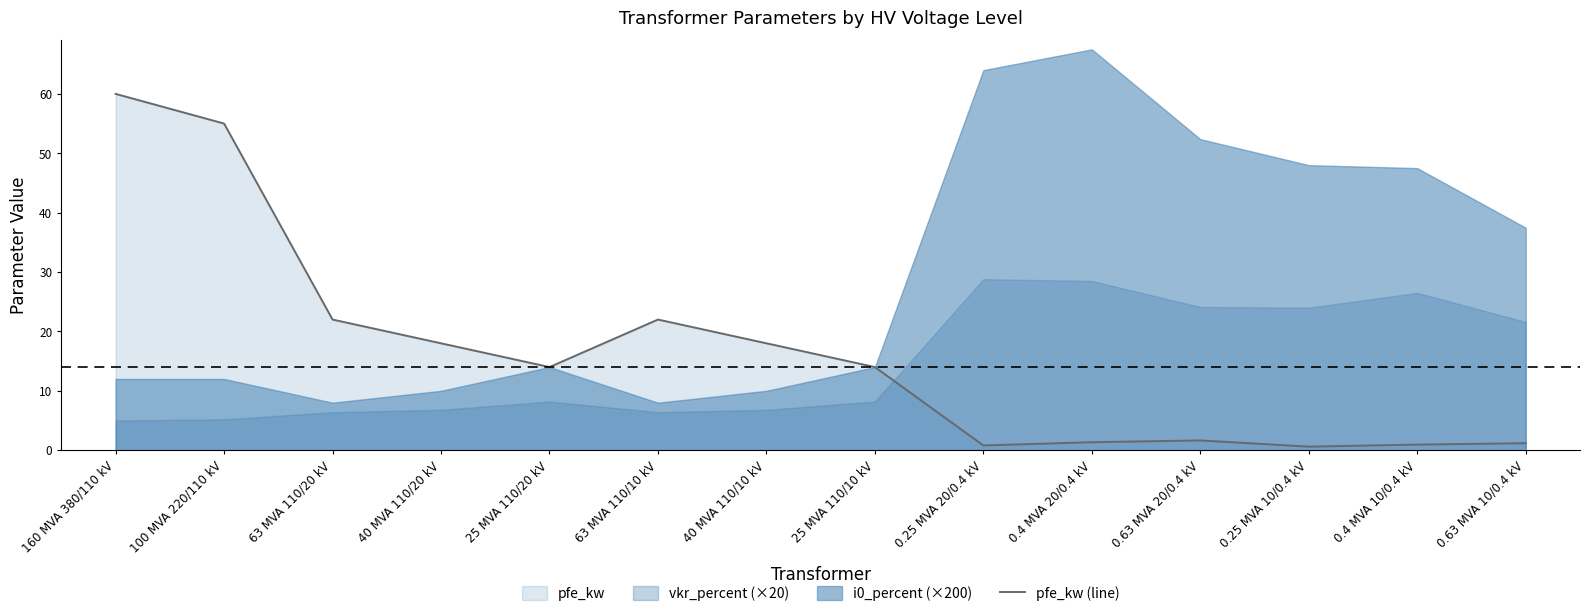

At which label does the data first exceed 14?

160 MVA 380/110 kV